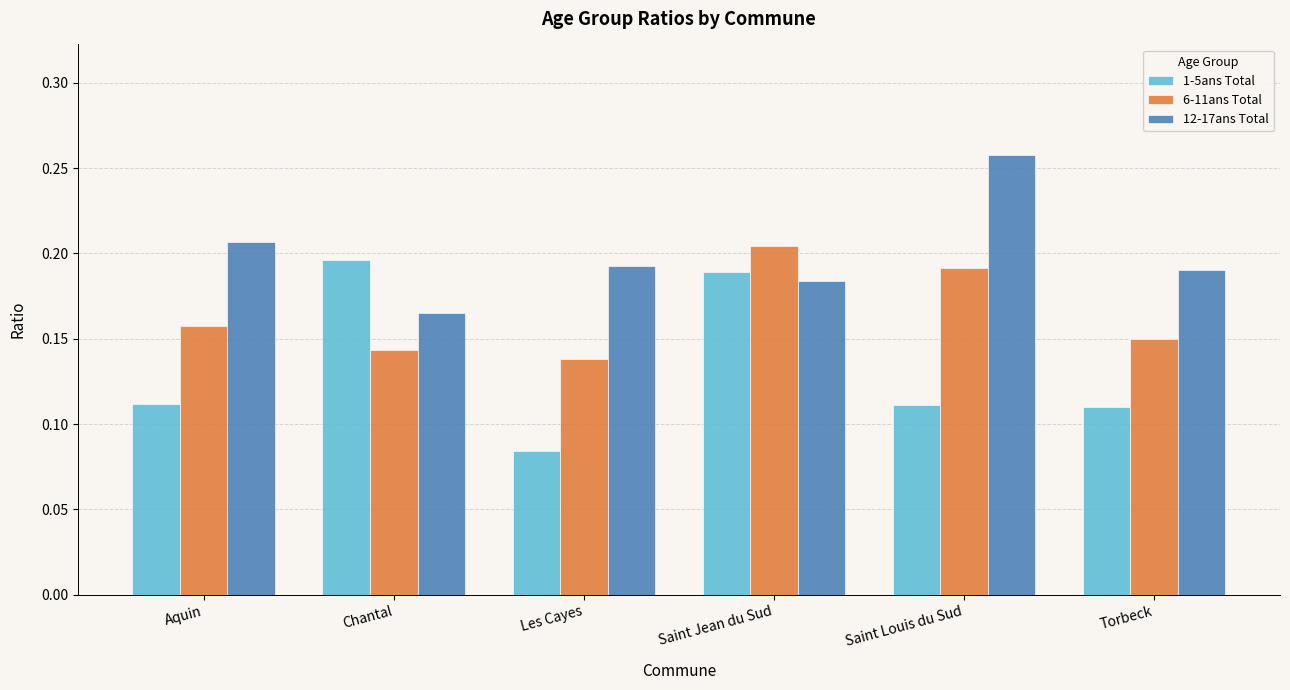

Which series has the largest total across all categories?

12-17ans Total